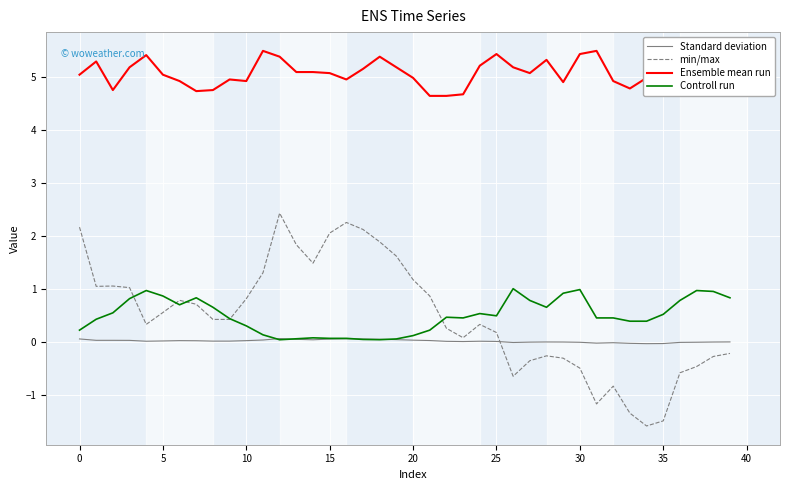

Which series has the largest total across all categories?

Ensemble mean run